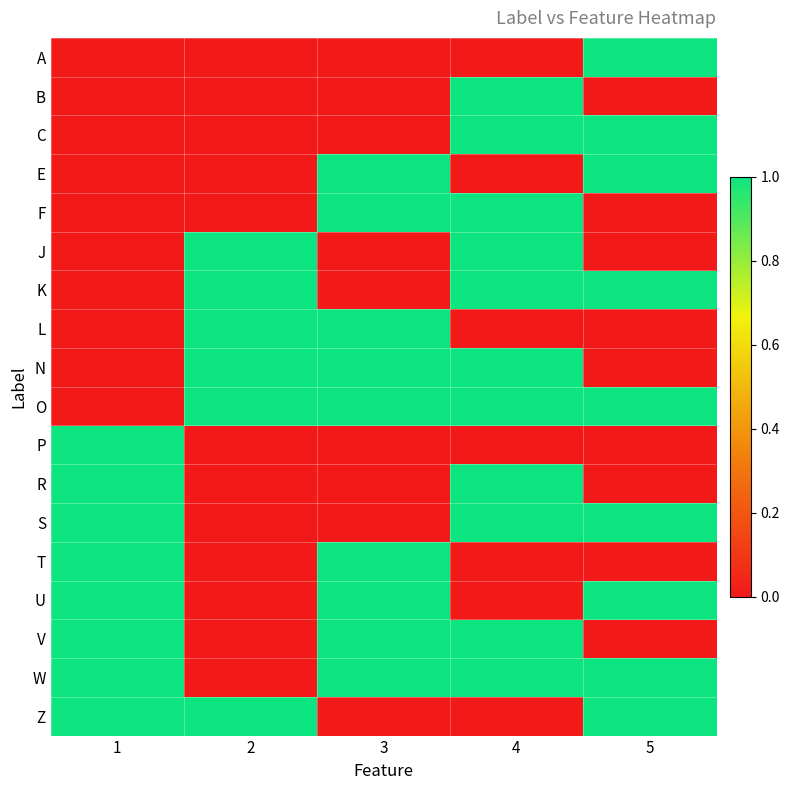

Reading left to right, what are all the values shown in this chart?

A: 1=0	2=0	3=0	4=0	5=1
B: 1=0	2=0	3=0	4=1	5=0
C: 1=0	2=0	3=0	4=1	5=1
E: 1=0	2=0	3=1	4=0	5=1
F: 1=0	2=0	3=1	4=1	5=0
J: 1=0	2=1	3=0	4=1	5=0
K: 1=0	2=1	3=0	4=1	5=1
L: 1=0	2=1	3=1	4=0	5=0
N: 1=0	2=1	3=1	4=1	5=0
O: 1=0	2=1	3=1	4=1	5=1
P: 1=1	2=0	3=0	4=0	5=0
R: 1=1	2=0	3=0	4=1	5=0
S: 1=1	2=0	3=0	4=1	5=1
T: 1=1	2=0	3=1	4=0	5=0
U: 1=1	2=0	3=1	4=0	5=1
V: 1=1	2=0	3=1	4=1	5=0
W: 1=1	2=0	3=1	4=1	5=1
Z: 1=1	2=1	3=0	4=0	5=1